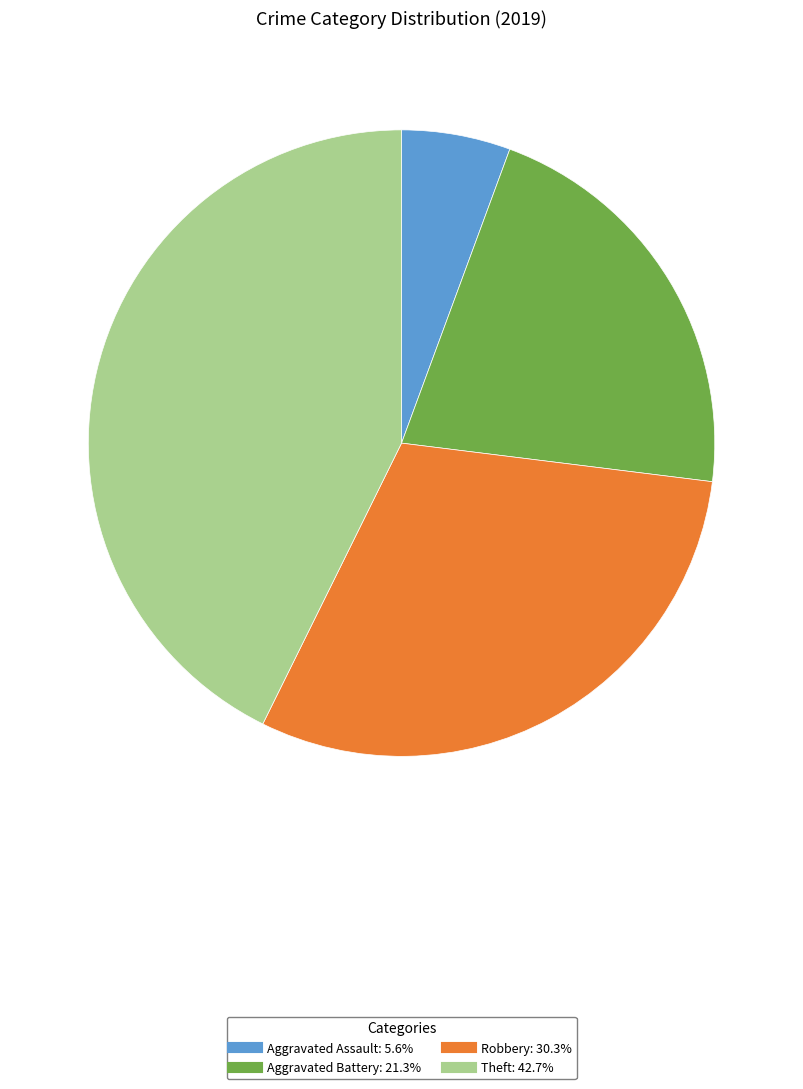

Is it true that Aggravated Assault is 6% of the pie?

True